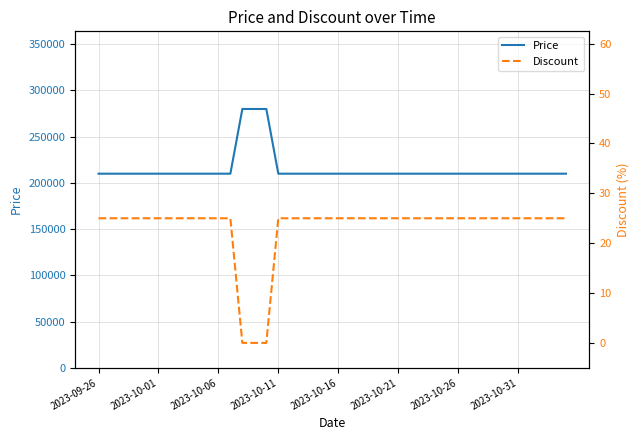

Does the chart display data point markers on the line(s)?

No